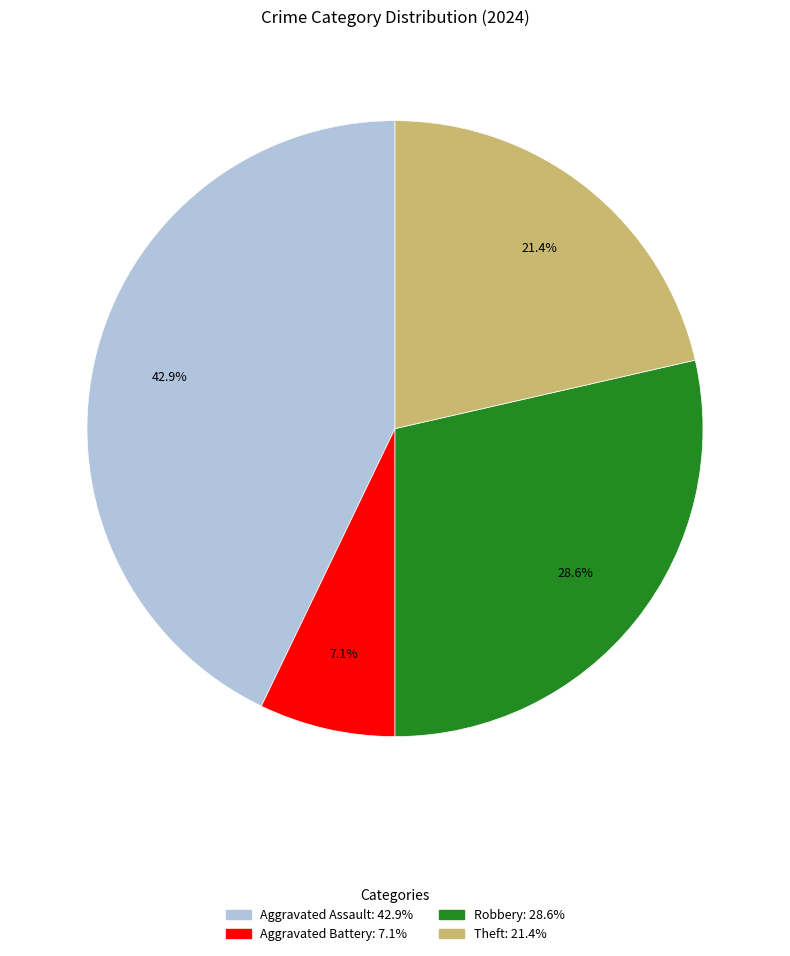

What portion of the pie excludes Aggravated Battery?

92.9%